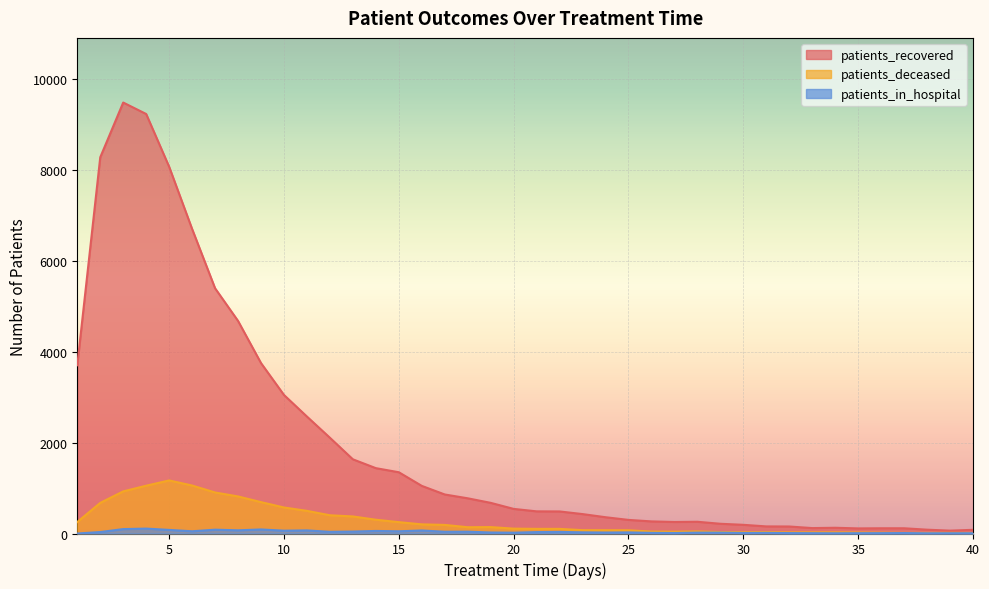

What is the difference between the highest and lowest values at 37?

105